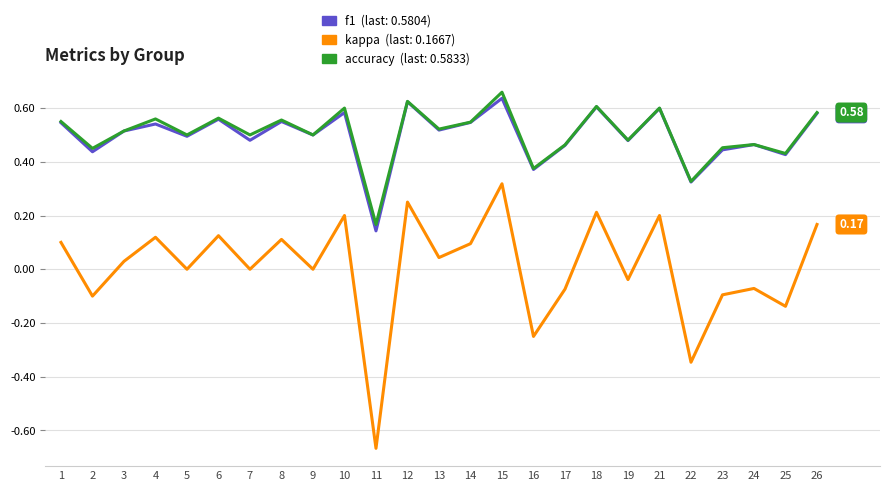

What is the total value across all series at 13?

1.1